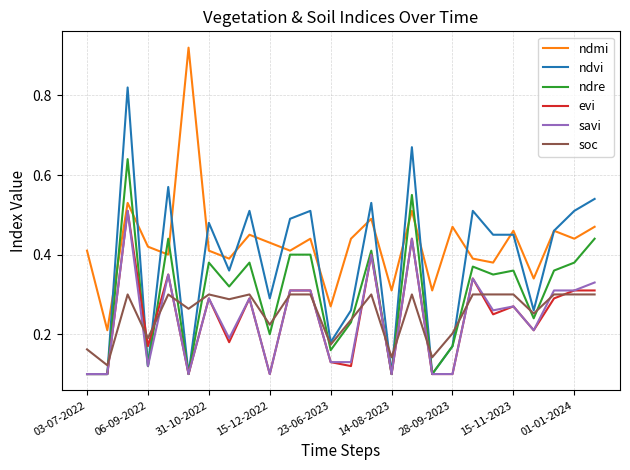

True or false: ndre and savi cross at least once.

False